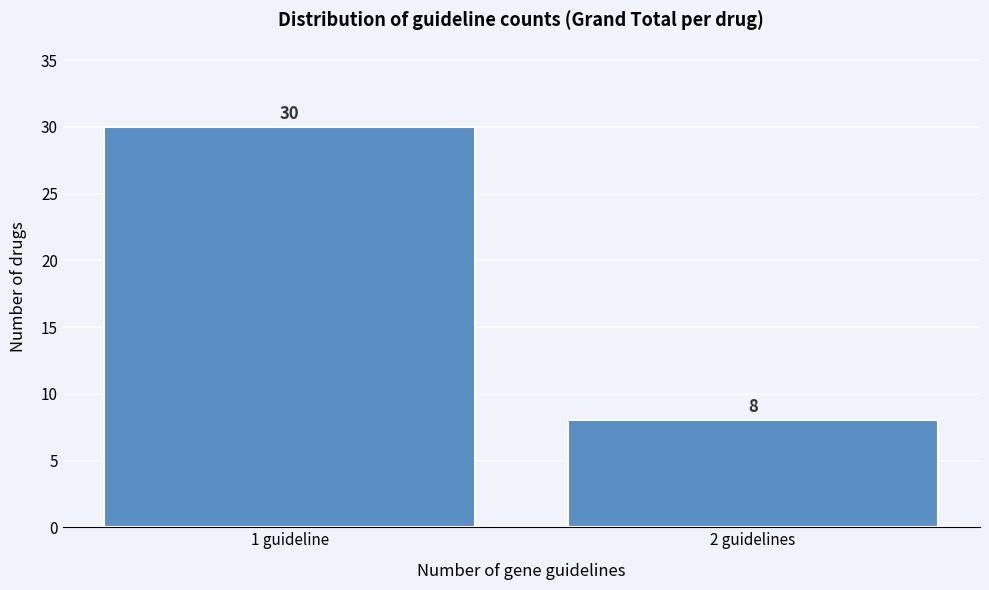

Reading left to right, extract all data points from this chart.

1 guideline=30	2 guidelines=8